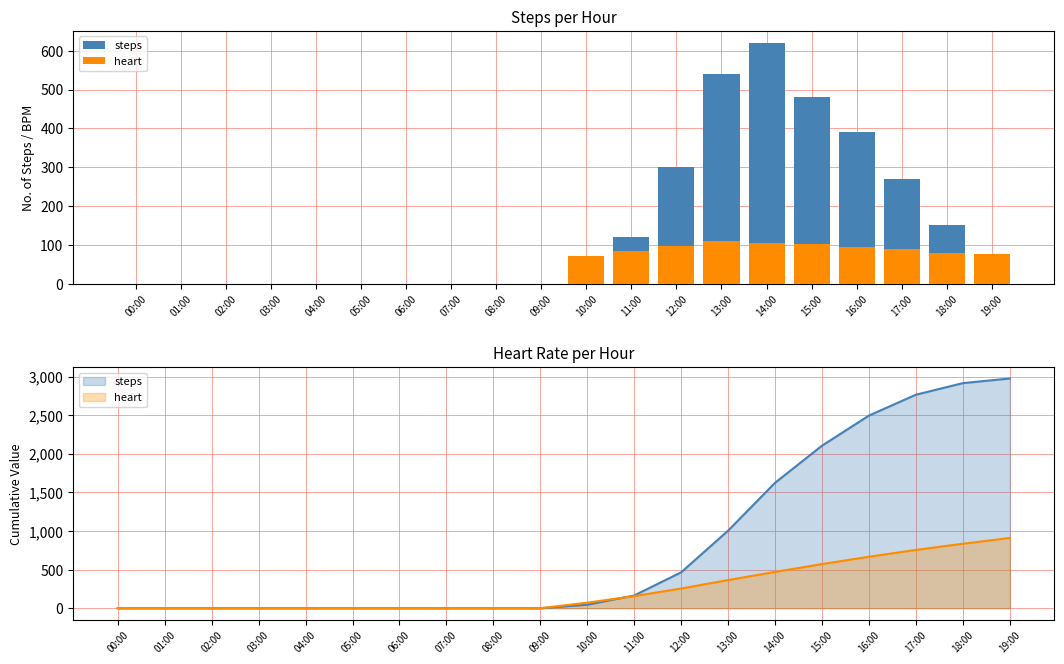

The heart series shows 111 at 11:00. True or false?

False